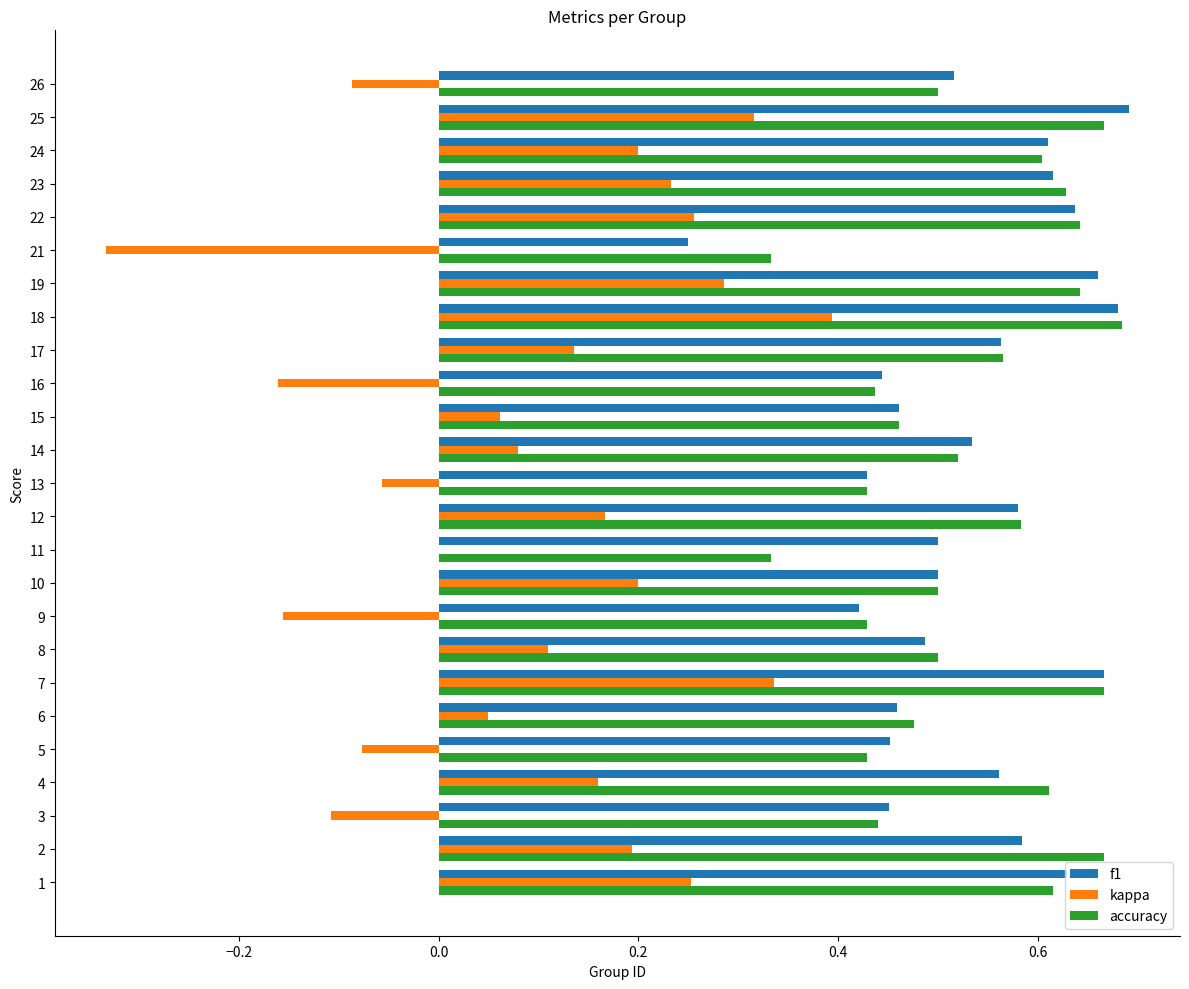

Which category has the highest value in the kappa series?

18